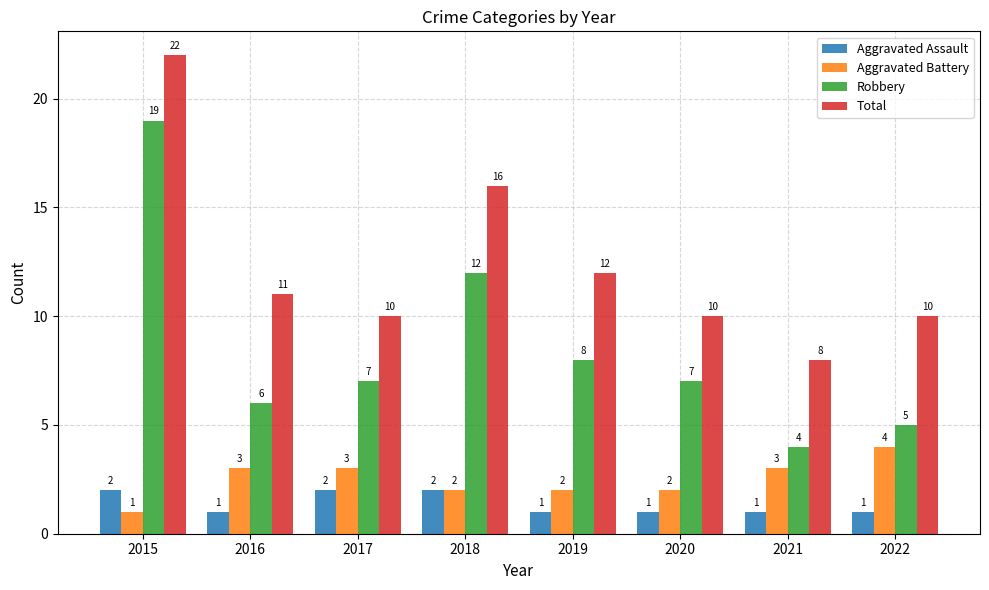

Are the bars grouped side by side (vs. stacked)?

Yes